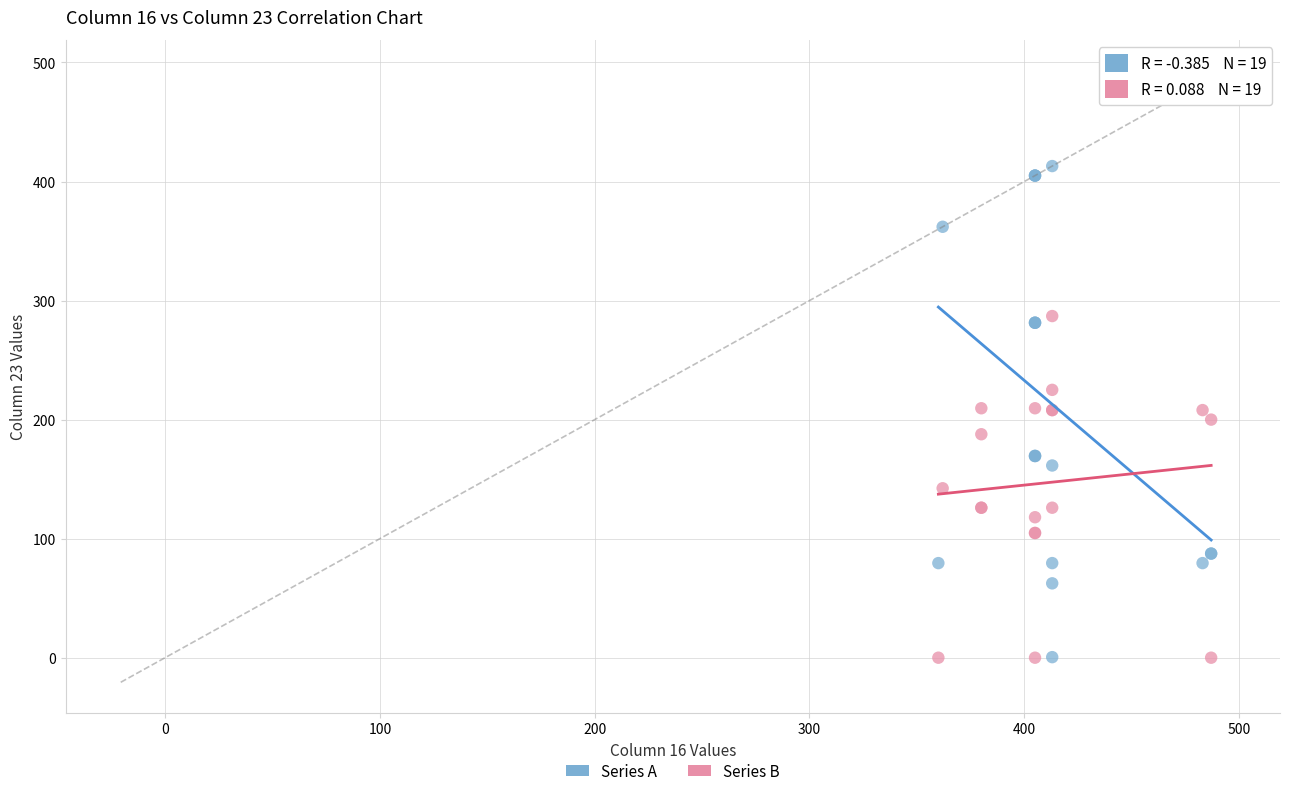

Which series contains the highest Y value?

Series A